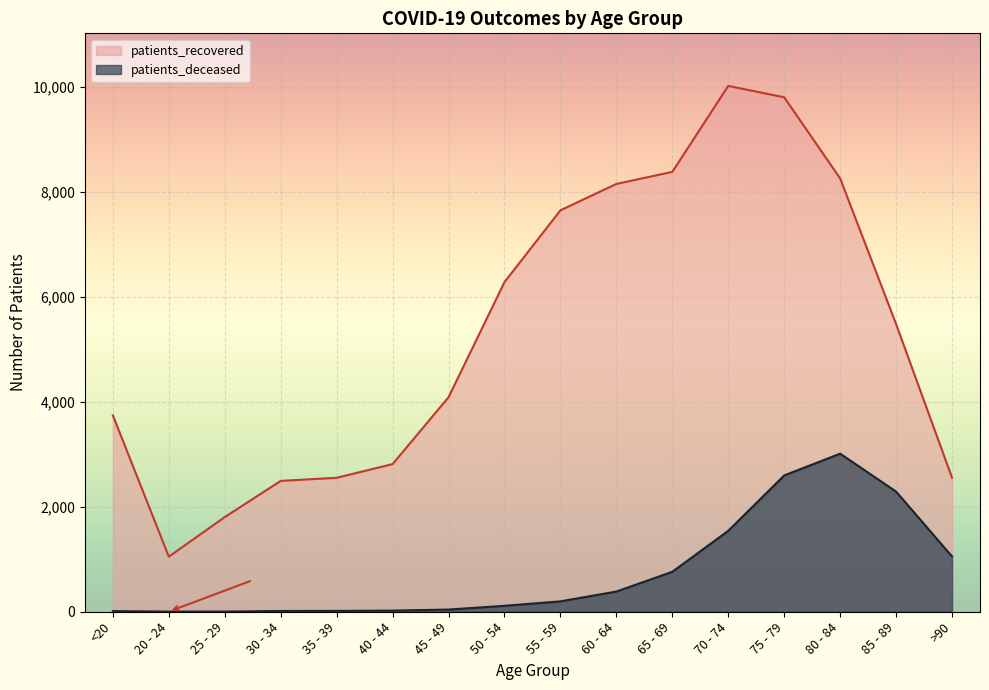

How many values in the patients_deceased series are below 198?

8